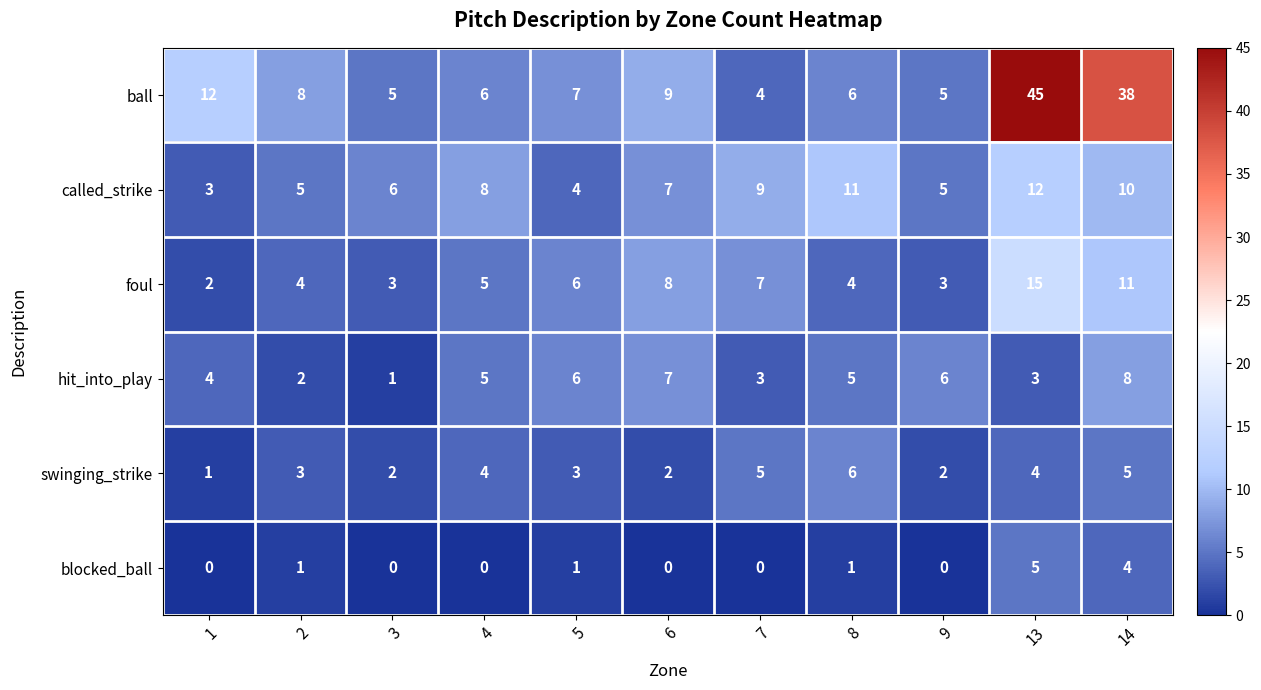

Count the number of categories in the chart.

11